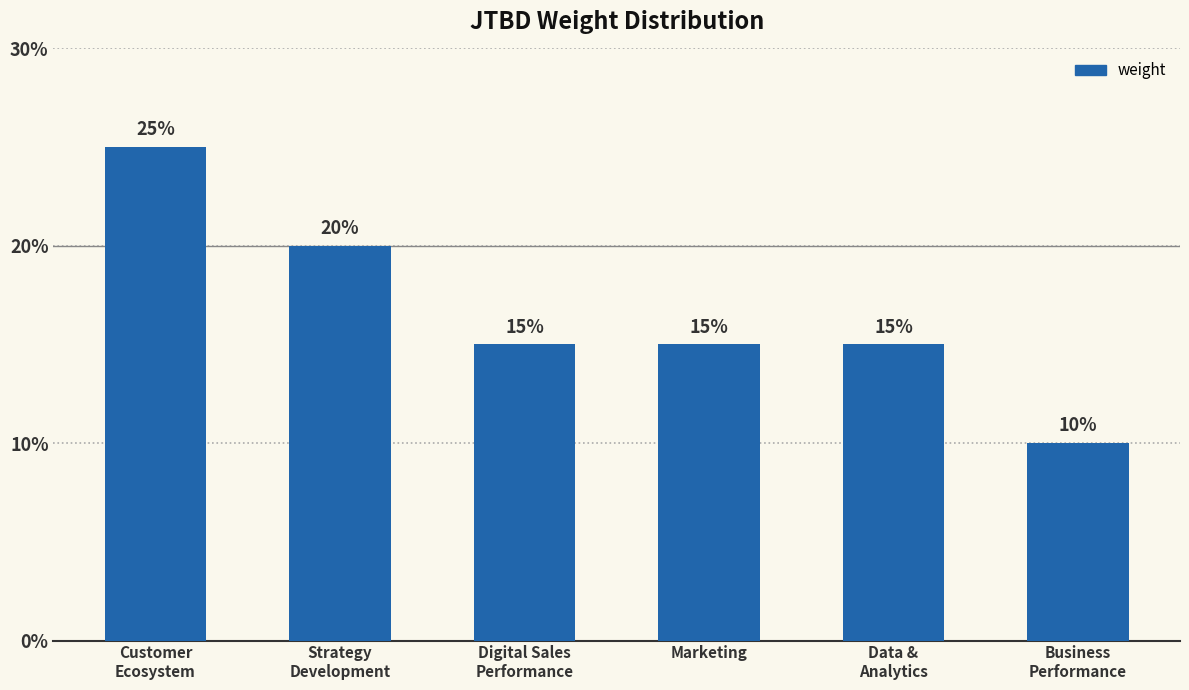

Reading right to left, what are all the values shown in this chart?

Business
Performance=10	Data &
Analytics=15	Marketing=15	Digital Sales
Performance=15	Strategy
Development=20	Customer
Ecosystem=25